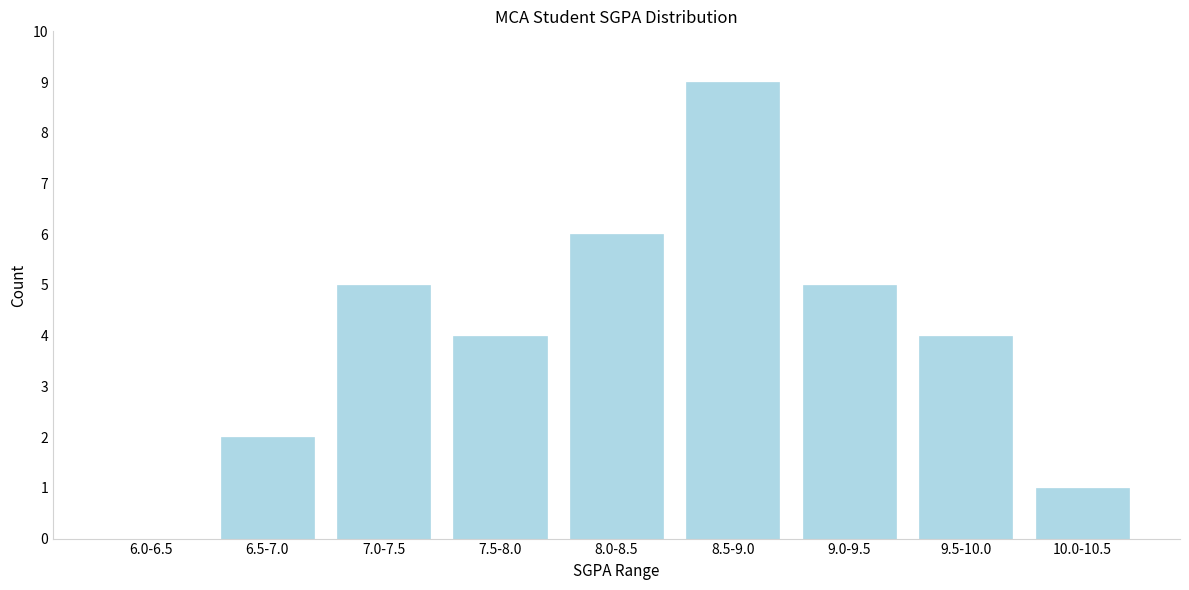

Reading right to left, list all the values displayed in this chart.

10.0-10.5=1	9.5-10.0=4	9.0-9.5=5	8.5-9.0=9	8.0-8.5=6	7.5-8.0=4	7.0-7.5=5	6.5-7.0=2	6.0-6.5=0